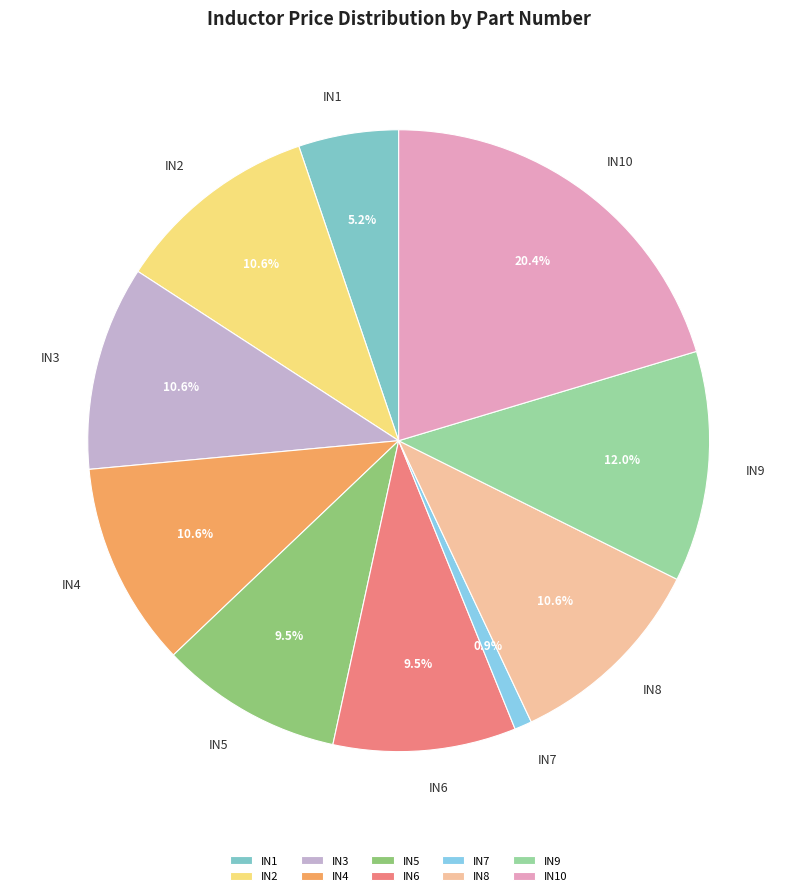

Which slice is the largest?

IN10